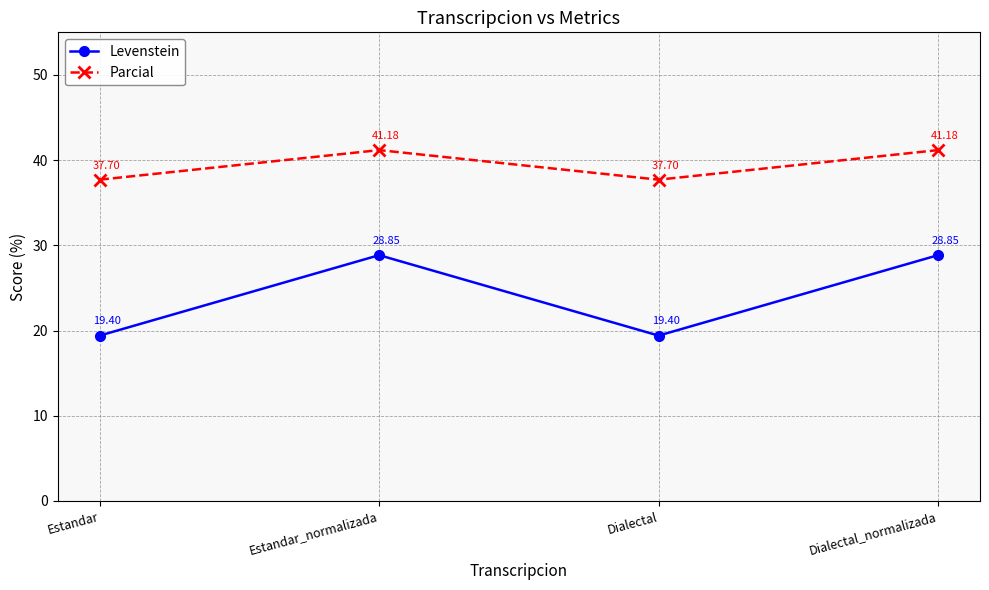

What is the total value across all series at Dialectal_normalizada?

70.0